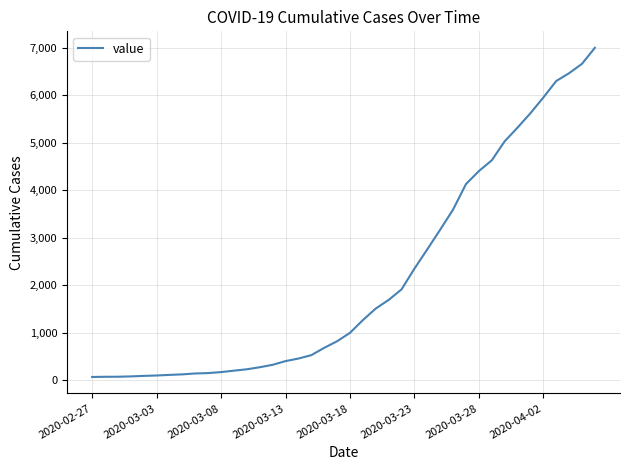

What is the difference between the maximum and minimum values?

6931